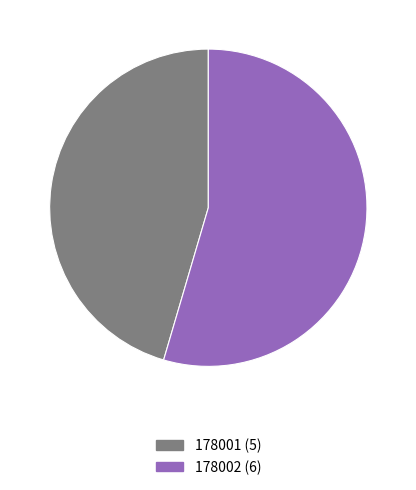

Is the sum of 178002 and 178001 greater than half?

Yes